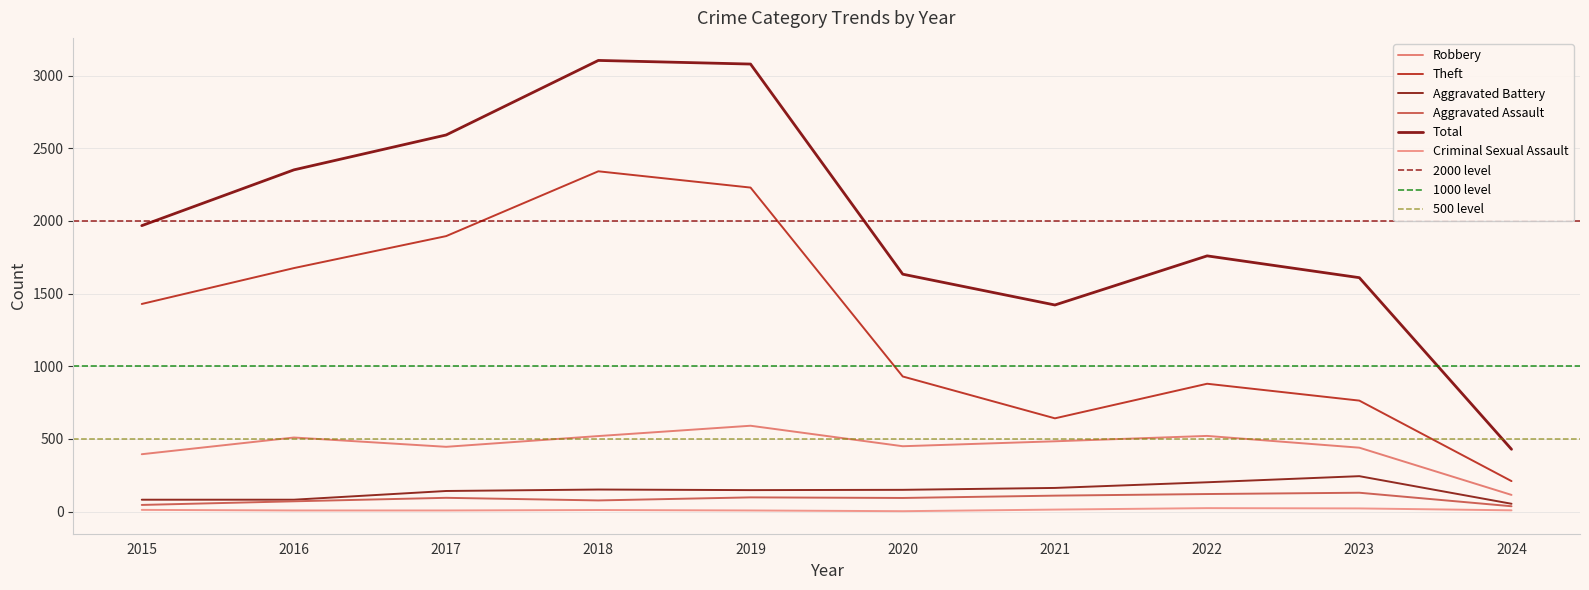

At which label does Aggravated Assault reach its minimum?

2024